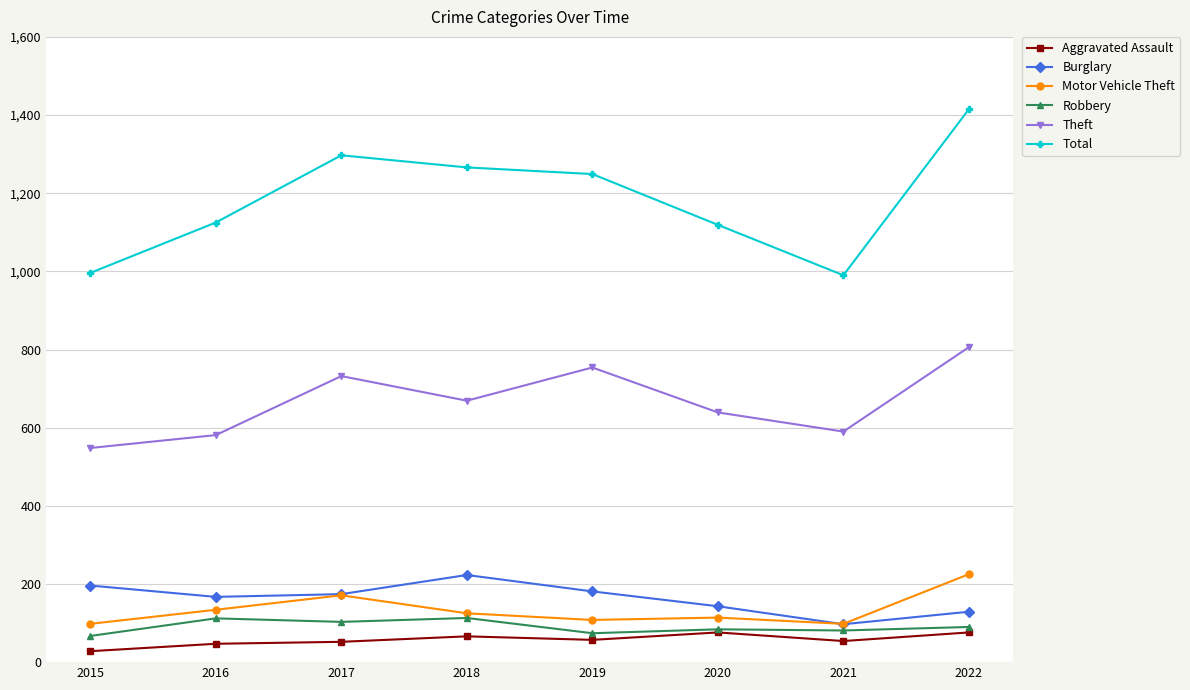

At 2019, list the series in order from largest to smallest.

Total, Theft, Burglary, Motor Vehicle Theft, Robbery, Aggravated Assault